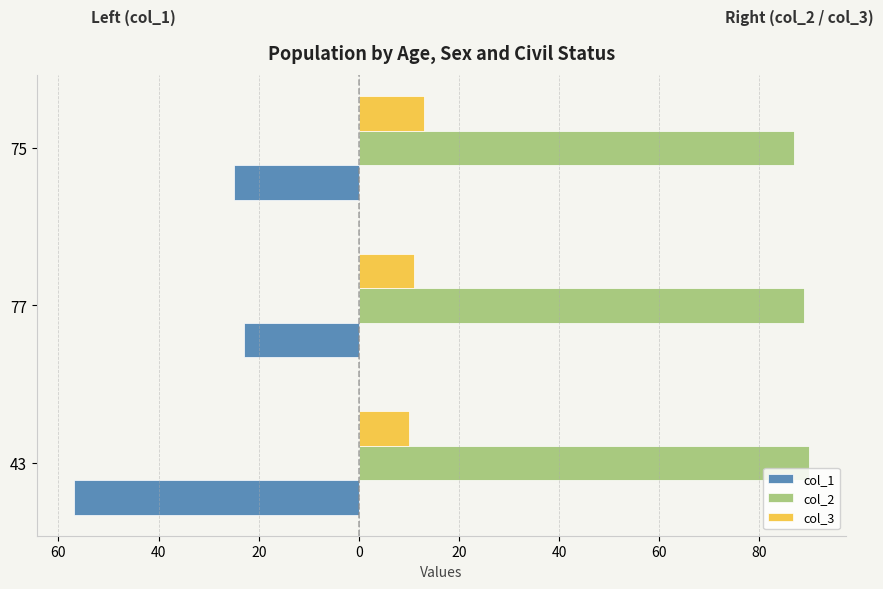

What are all the series names shown in the legend?

col_1, col_2, col_3